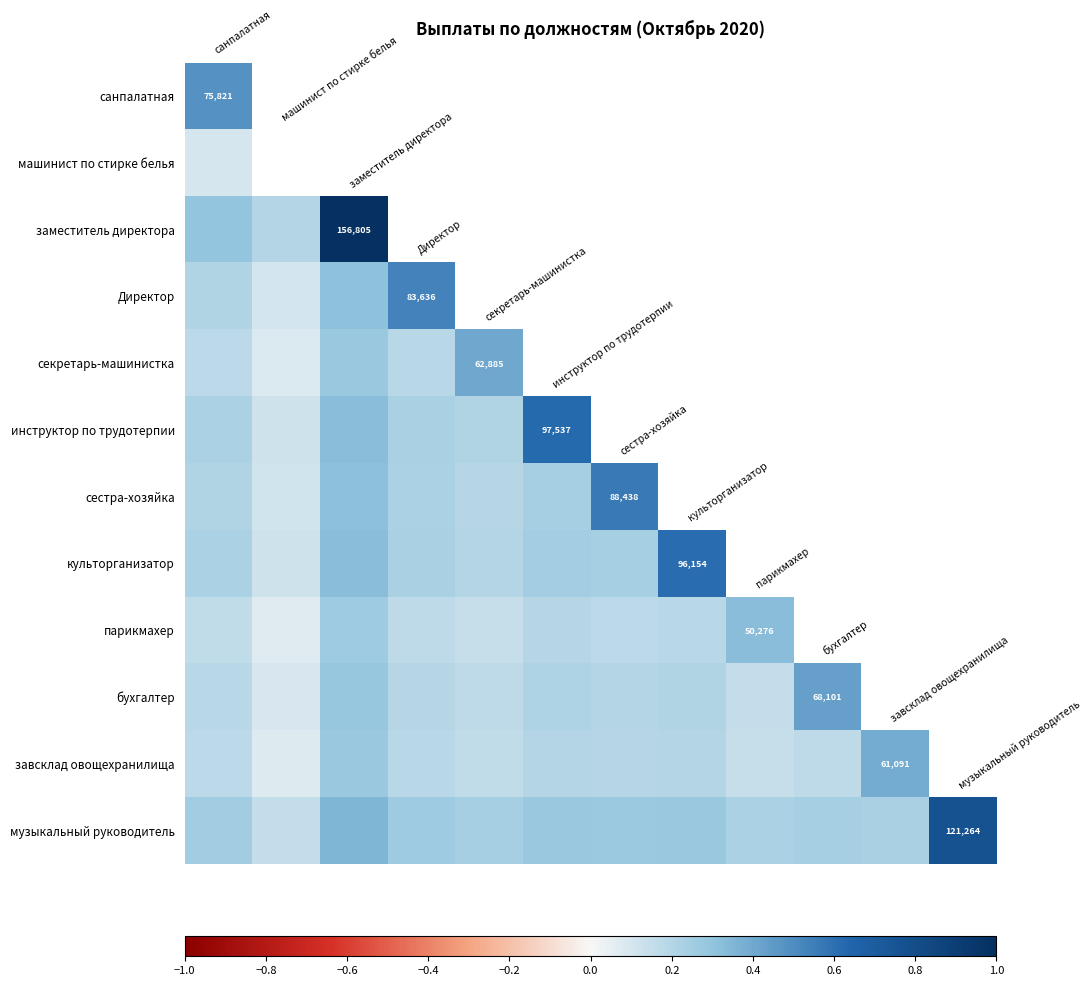

How many distinct data groups are displayed?

12